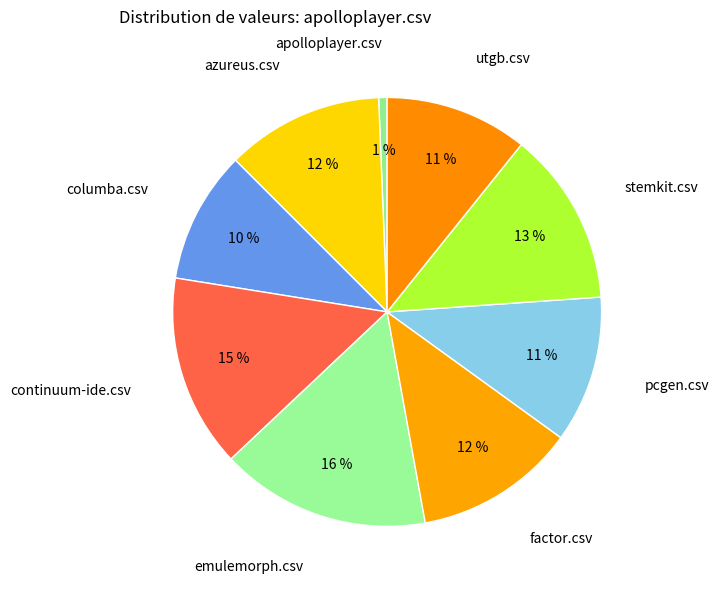

To the nearest percent, what percentage of the pie is utgb.csv?

11%